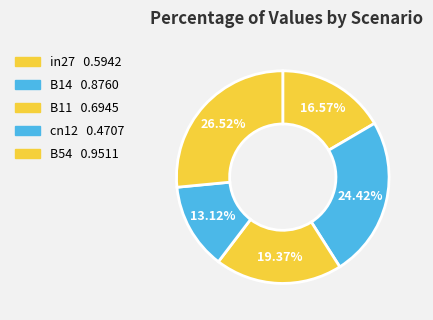

To the nearest percent, what percentage of the pie is in27?

17%